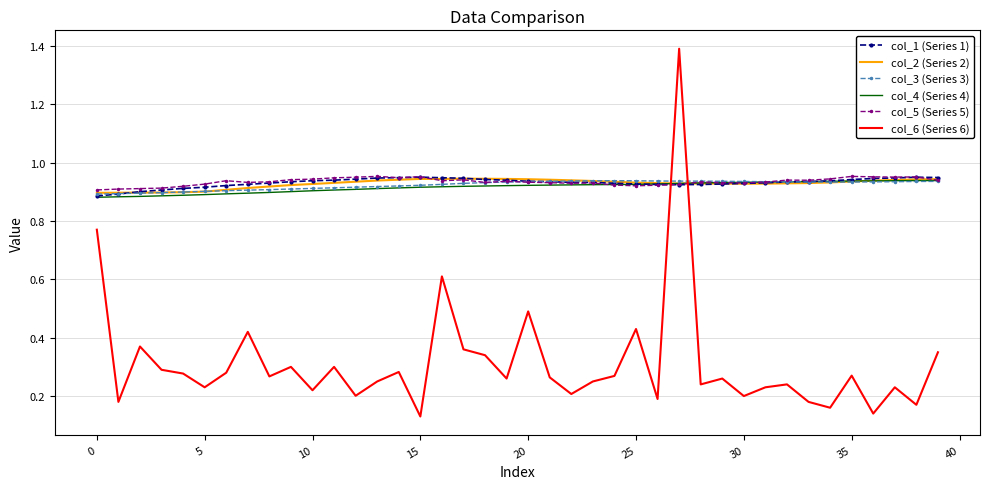

What is the greatest value displayed?

1.4